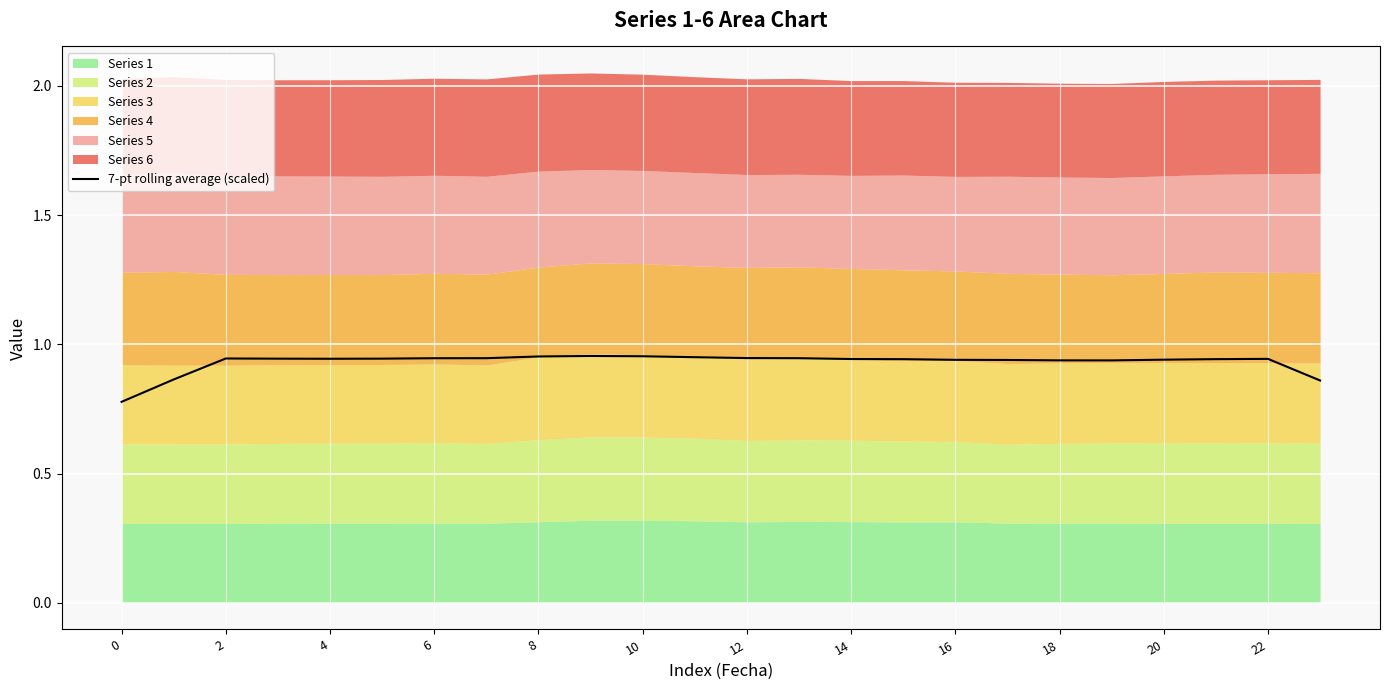

The chart shows a value of 0.8 at 0. True or false?

True